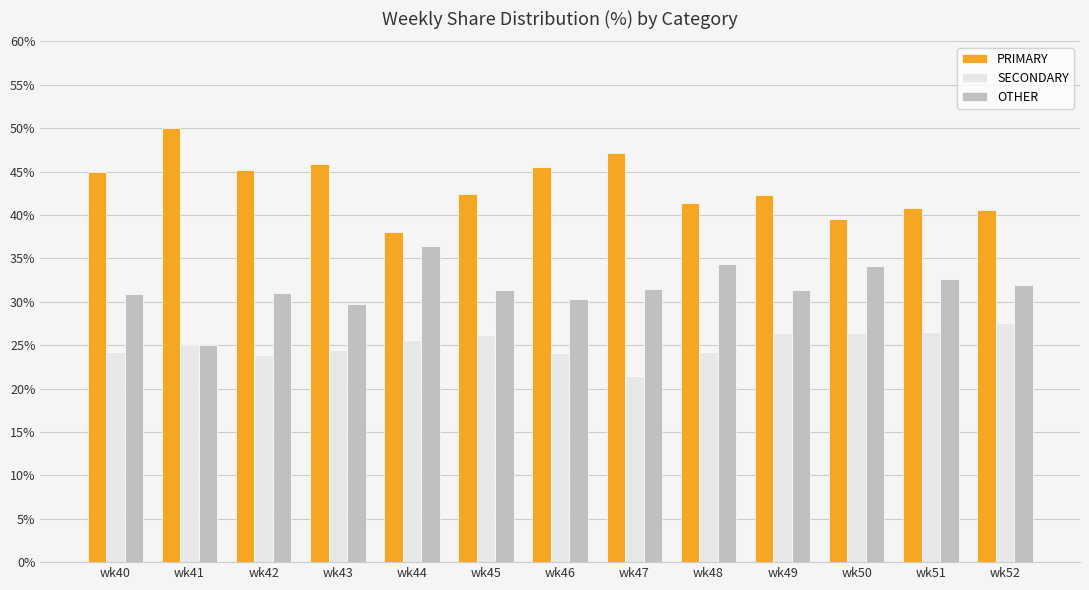

What is the sum of all OTHER values?

410.6